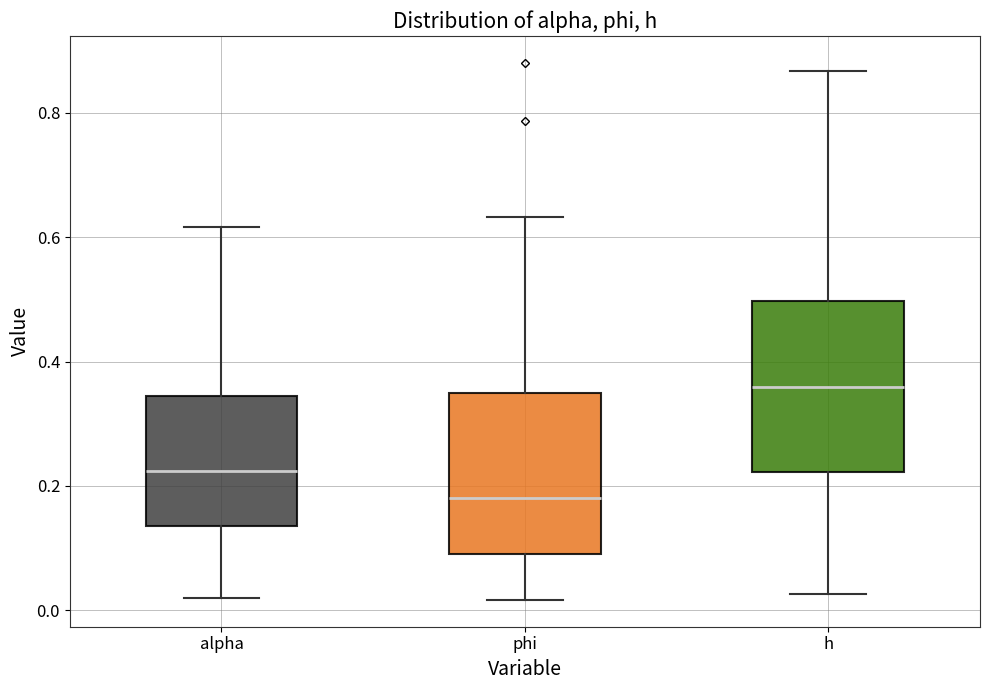

Where is the lower edge of the box for phi on the y-axis? The values are not printed on the chart, so give them approximately, as read against the axis.

0.10